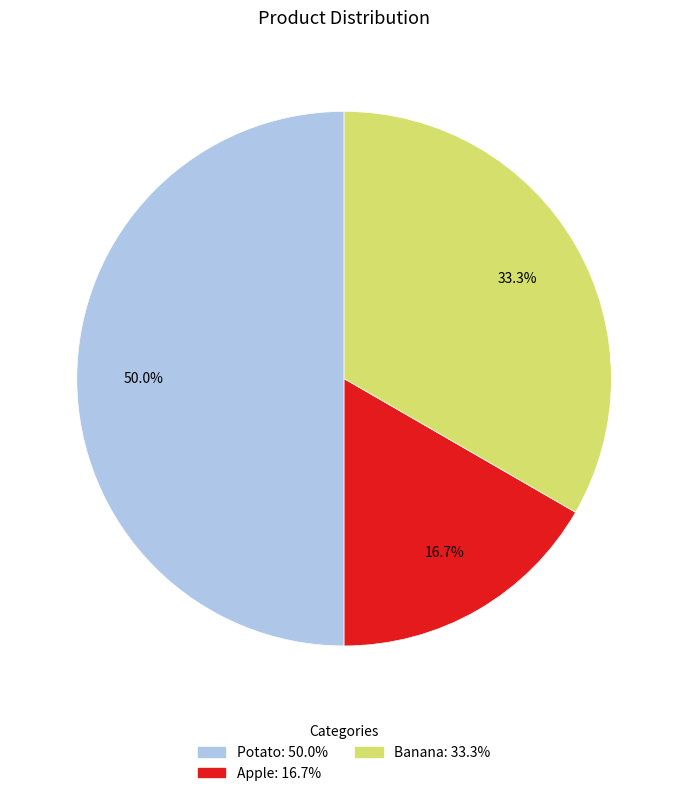

Does Banana represent more than half of the total?

No